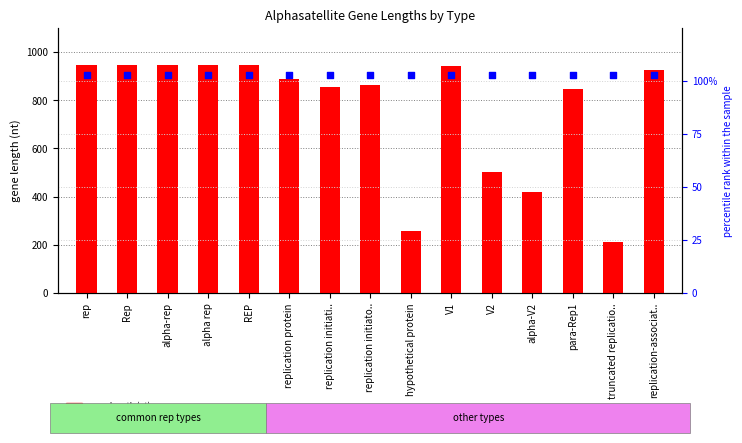

Is the value of gene length (nt) at alpha-V2 greater than the value of percentile rank within the sample at hypothetical protein?

Yes